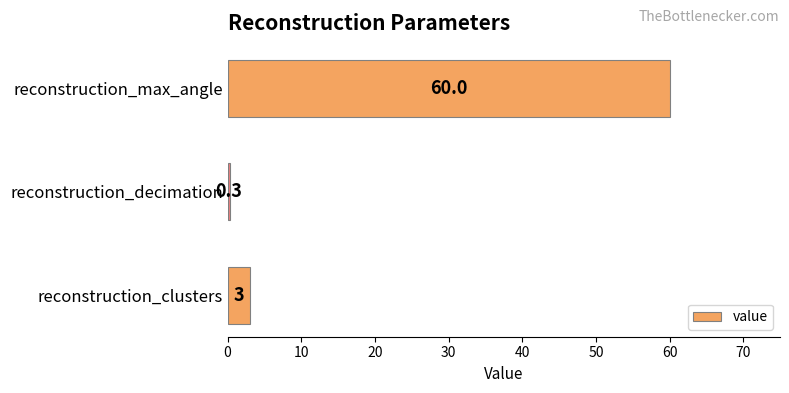

Reading bottom to top, what are all the values shown in this chart?

reconstruction_clusters=3.0	reconstruction_decimation=0.3	reconstruction_max_angle=60.0